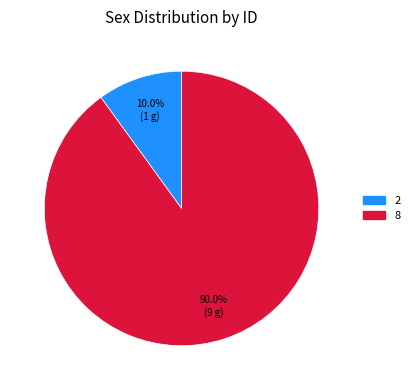

To the nearest percent, what portion does 2 represent?

10%